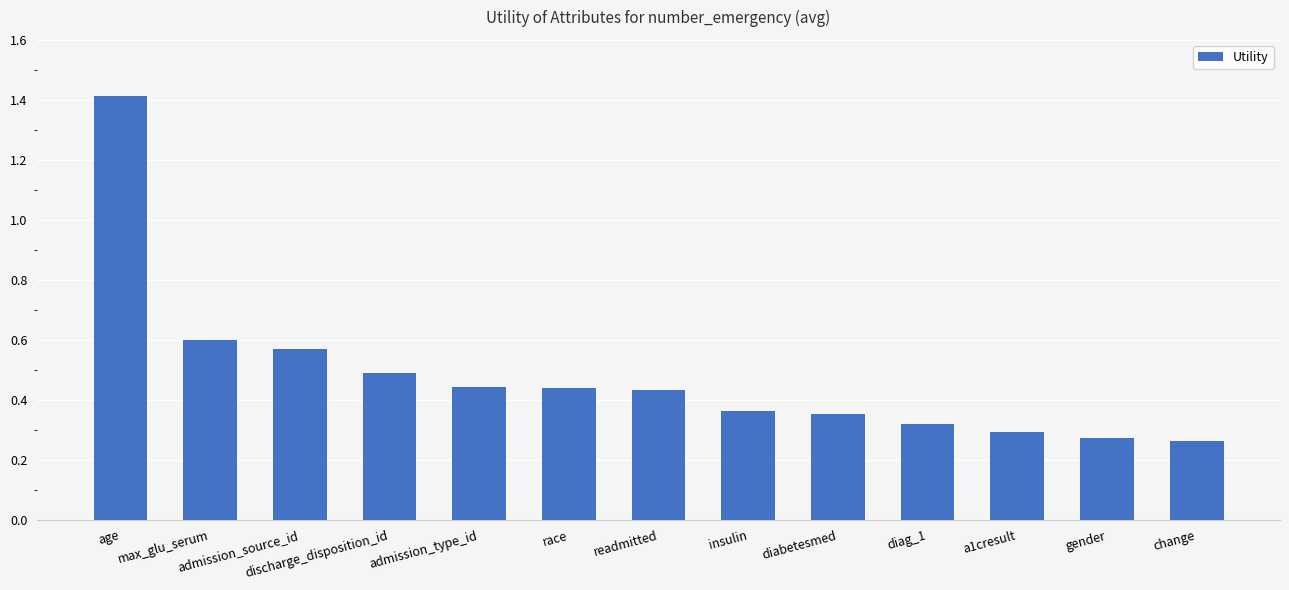

The value at change is 0.3. True or false?

True